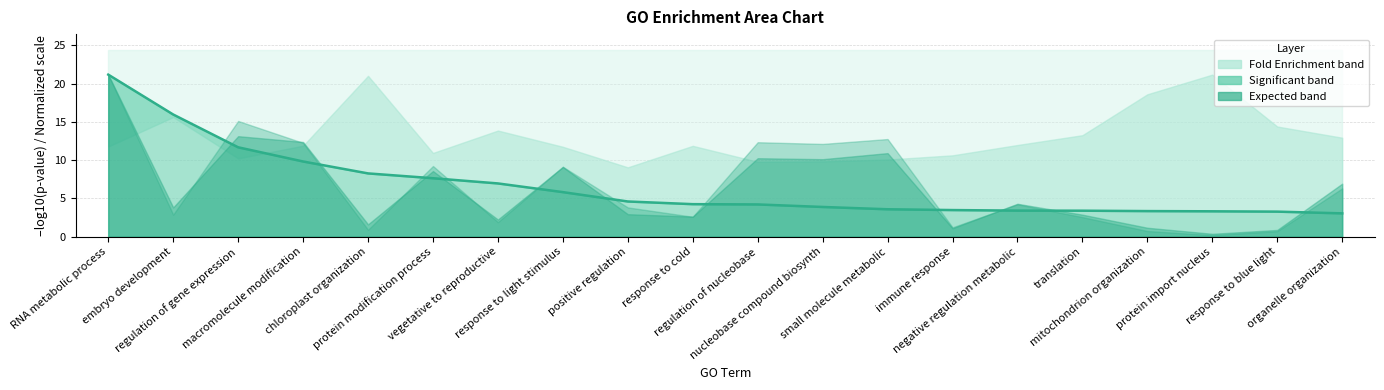

What is the difference between the maximum and second lowest values?

17.9